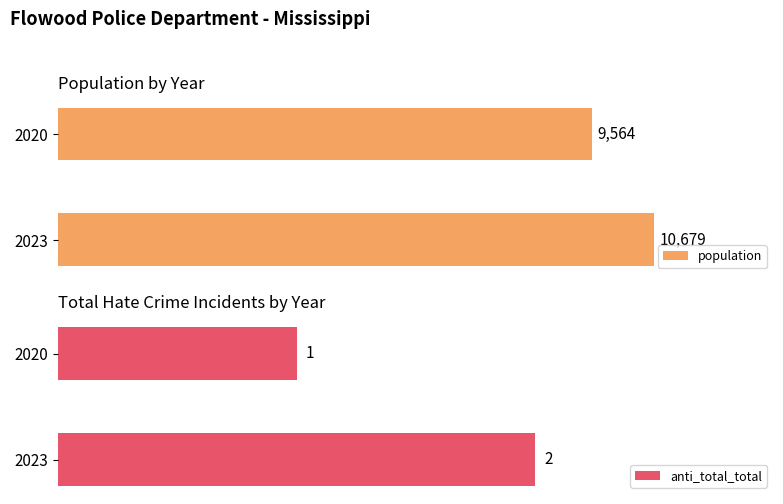

At how many categories does at least one series exceed 9698?

1